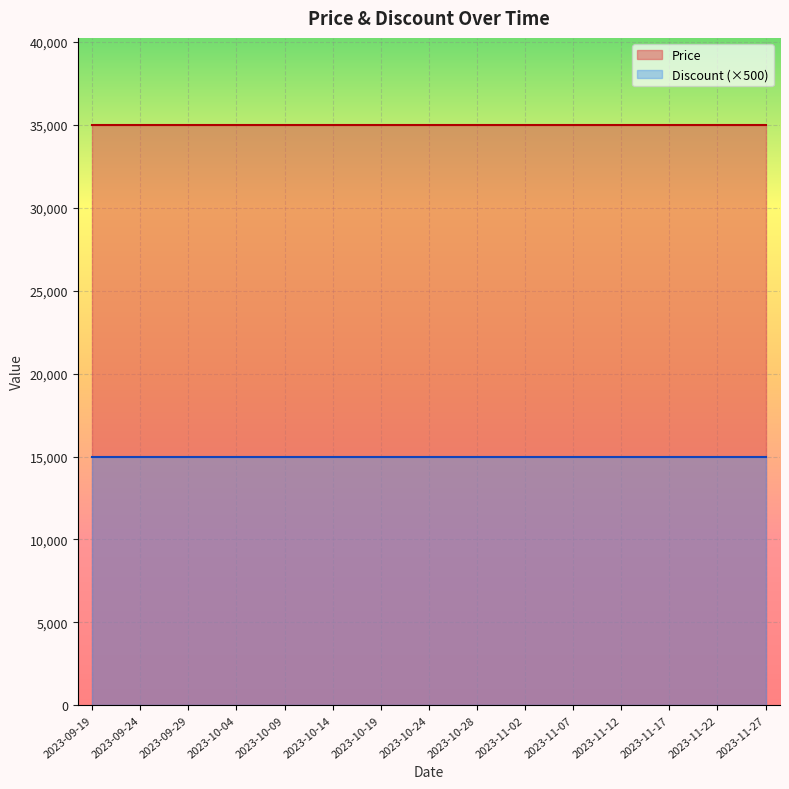

What are all the series names shown in the legend?

Price, Discount (×500)